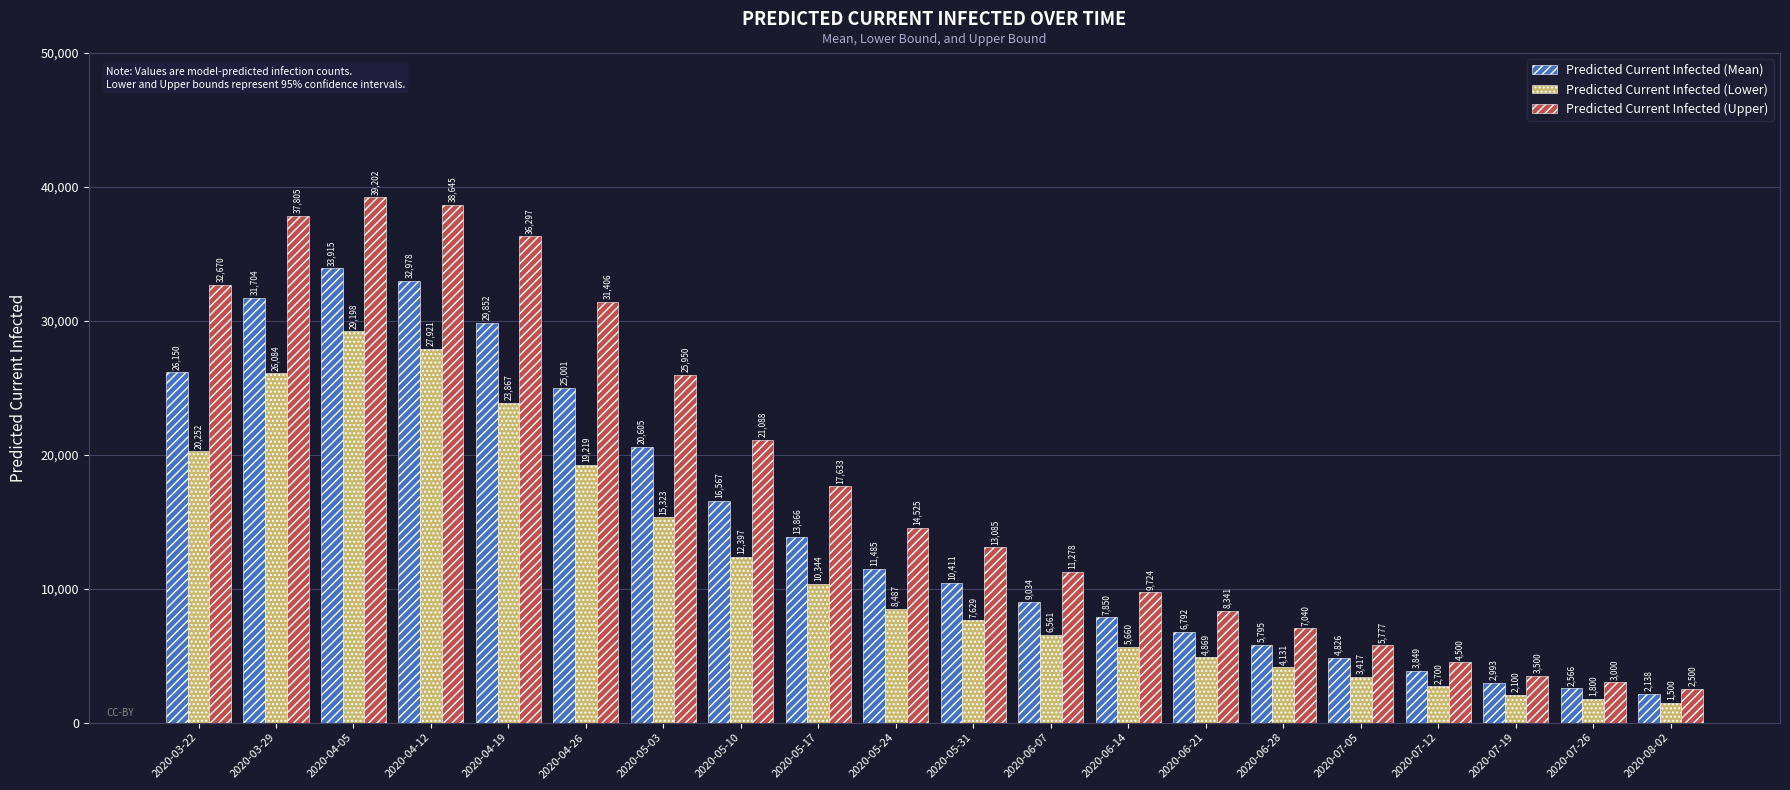

What is the average value of the Predicted Current Infected (Lower) series?

11673